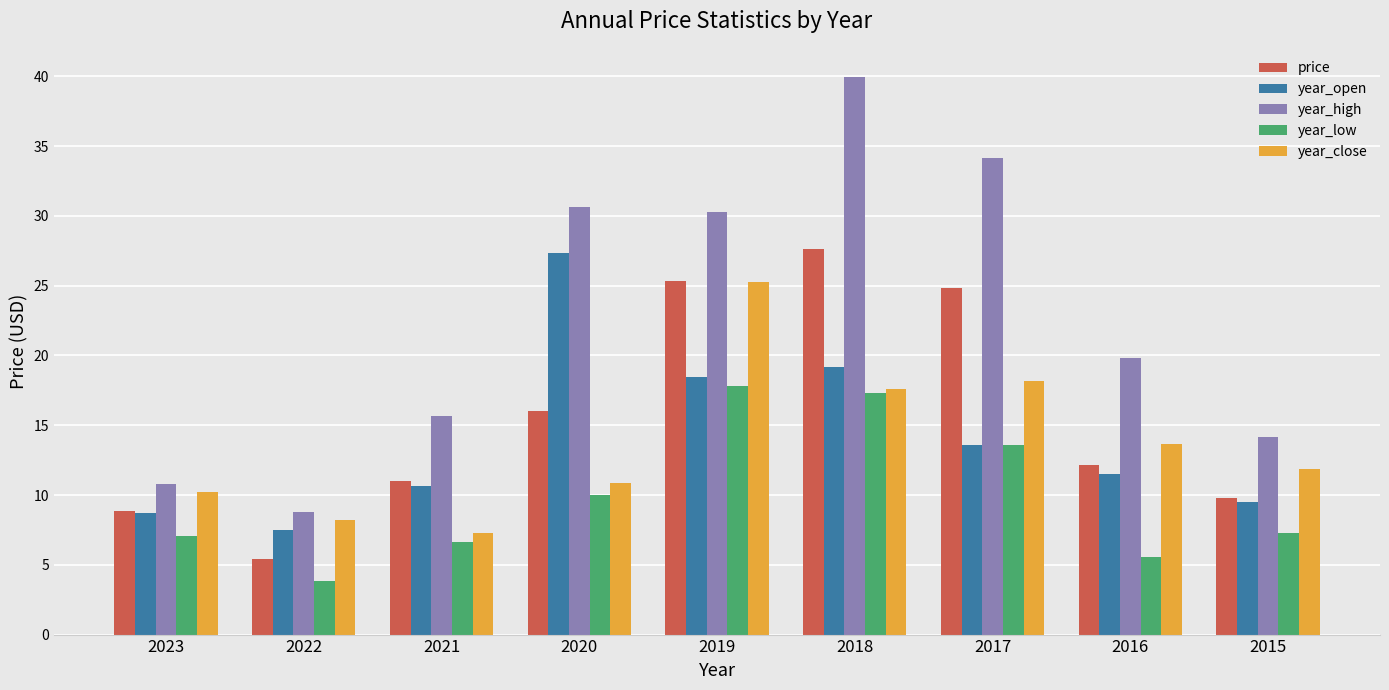

Reading left to right, what are all the values shown in this chart?

price: 2023=8.8	2022=5.4	2021=11.0	2020=16.0	2019=25.3	2018=27.6	2017=24.8	2016=12.1	2015=9.8
year_open: 2023=8.7	2022=7.5	2021=10.6	2020=27.3	2019=18.4	2018=19.2	2017=13.6	2016=11.5	2015=9.5
year_high: 2023=10.8	2022=8.8	2021=15.6	2020=30.6	2019=30.3	2018=40.0	2017=34.1	2016=19.8	2015=14.2
year_low: 2023=7.1	2022=3.9	2021=6.7	2020=10.0	2019=17.8	2018=17.3	2017=13.6	2016=5.6	2015=7.3
year_close: 2023=10.2	2022=8.2	2021=7.3	2020=10.9	2019=25.2	2018=17.6	2017=18.2	2016=13.6	2015=11.9